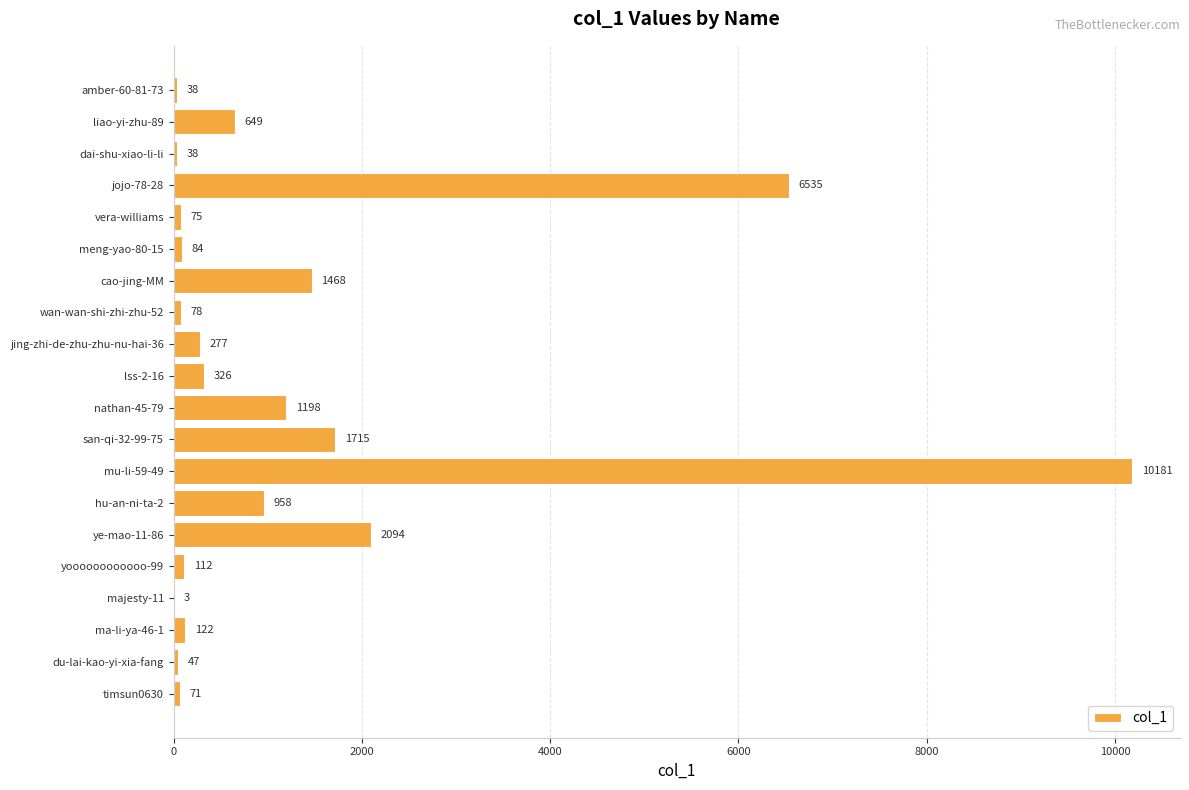

Between jing-zhi-de-zhu-zhu-nu-hai-36 and meng-yao-80-15, which is larger?

jing-zhi-de-zhu-zhu-nu-hai-36